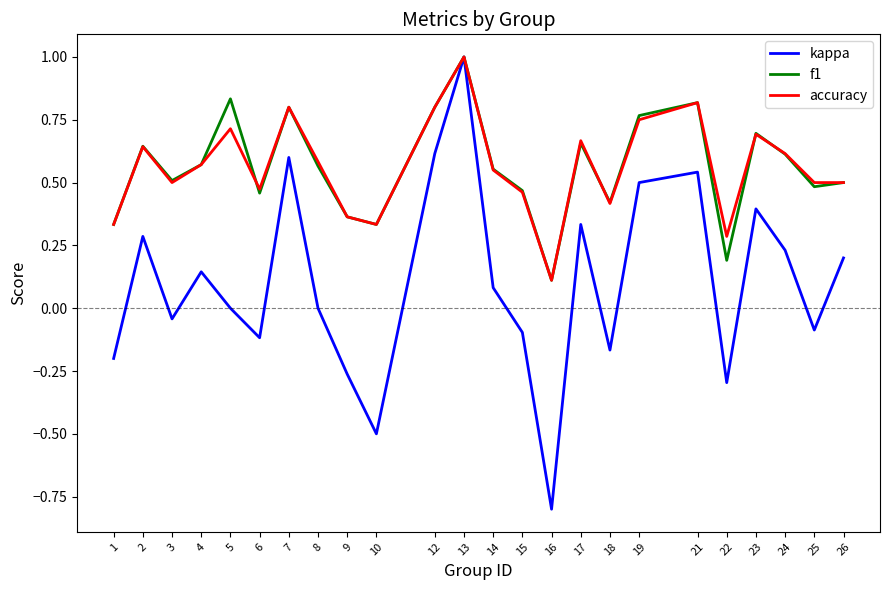

At which category does f1 reach its first local peak?

2